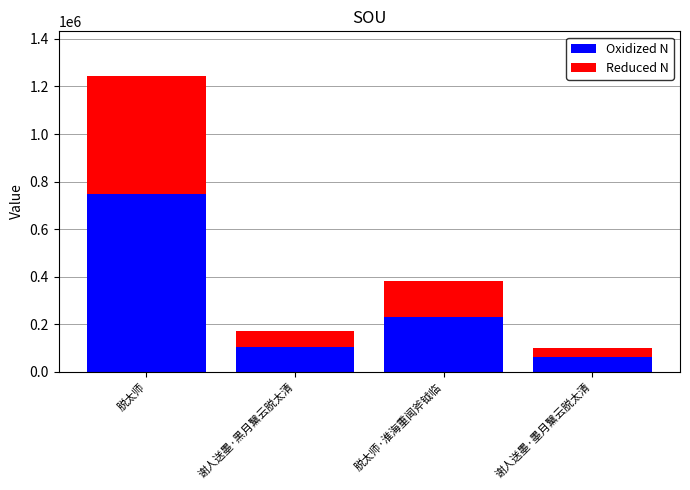

At which category is the sum across all series the highest?

脱太师